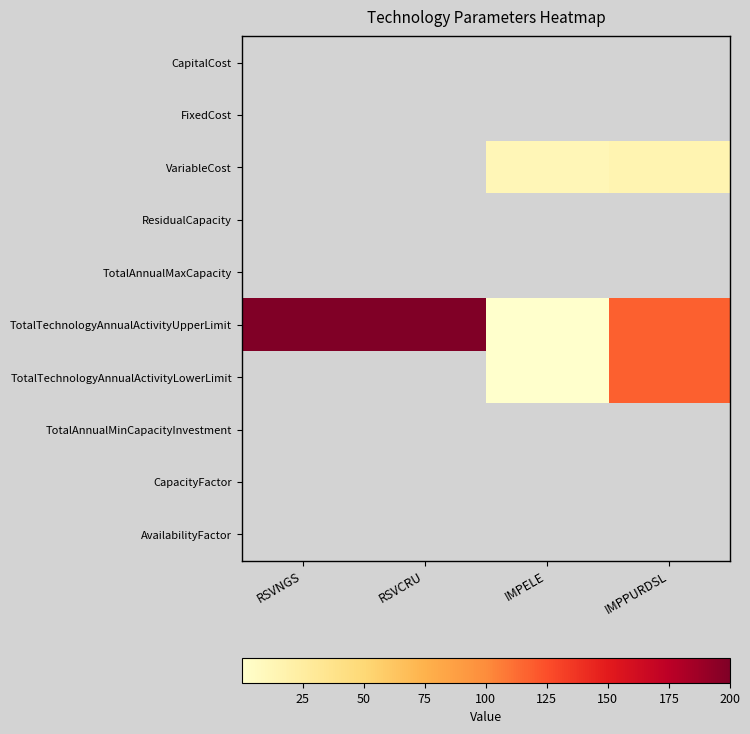

What is the greatest value displayed?

200.0